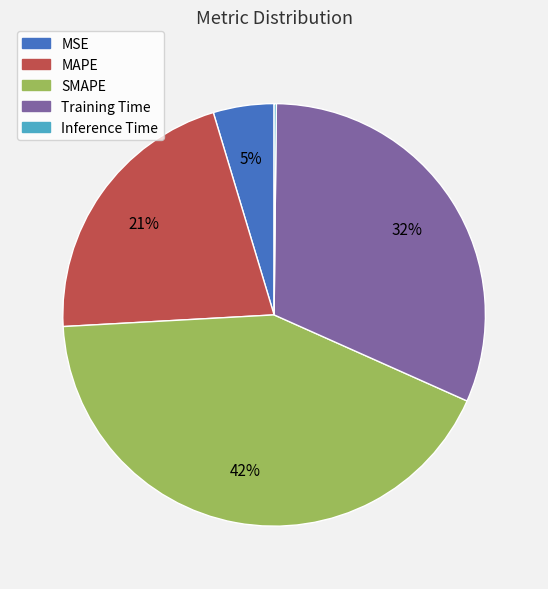

To the nearest percent, what percentage of the pie is SMAPE?

42%